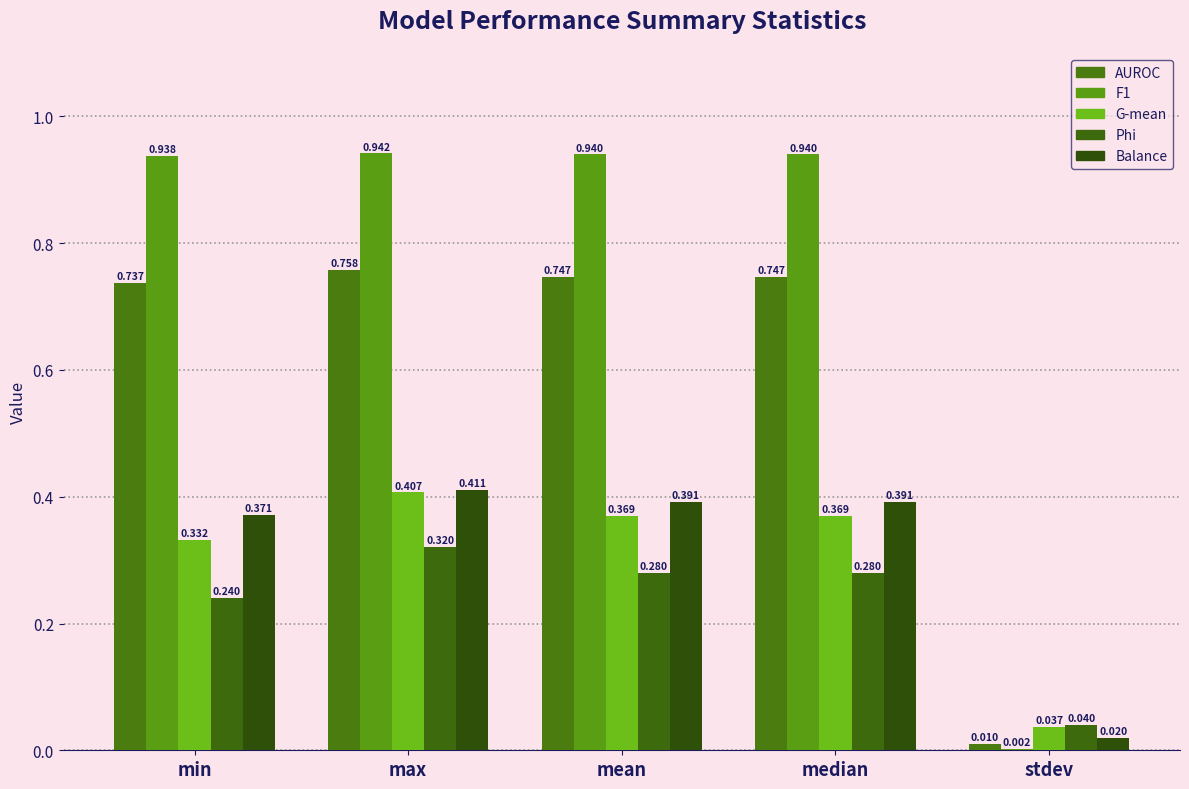

What is the average value of the G-mean series?

0.3